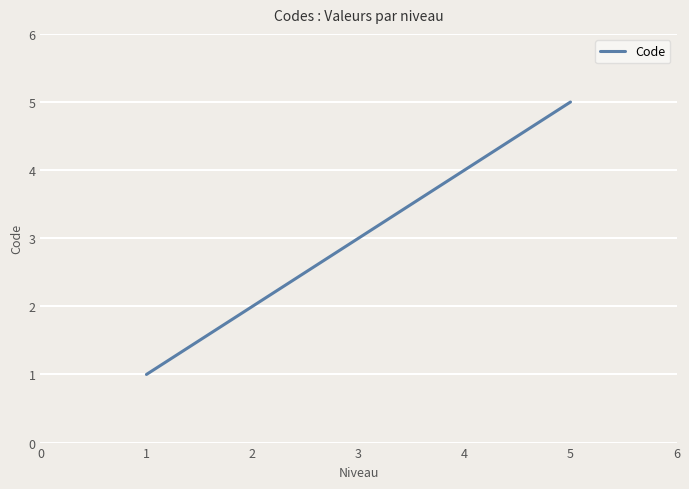

How many values are between 2 and 4?

3